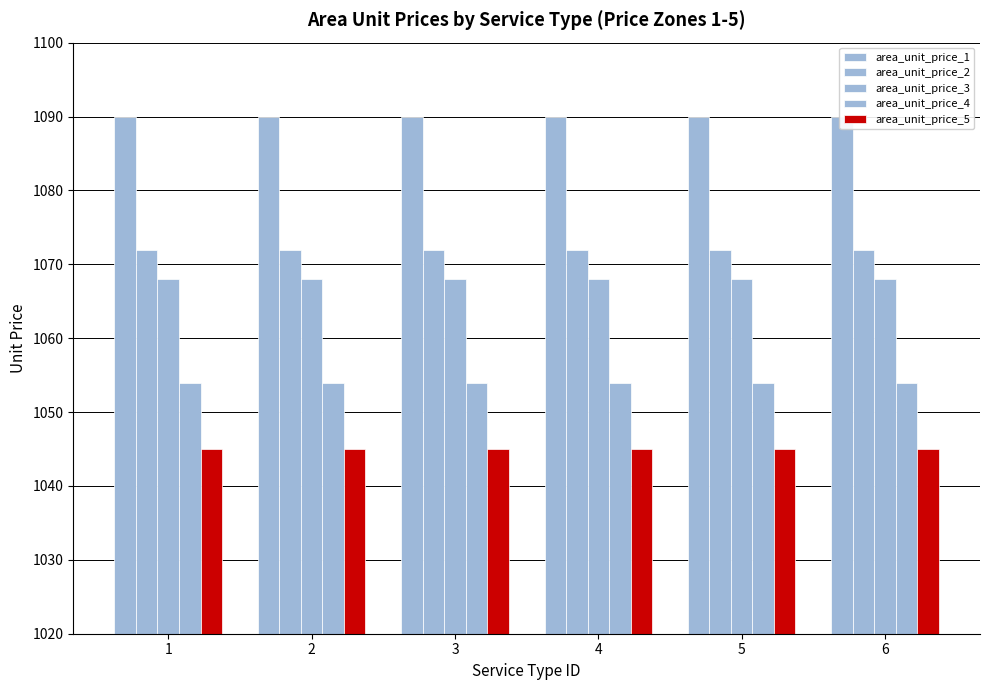

What is the approximate value of area_unit_price_3 at 6?

1068